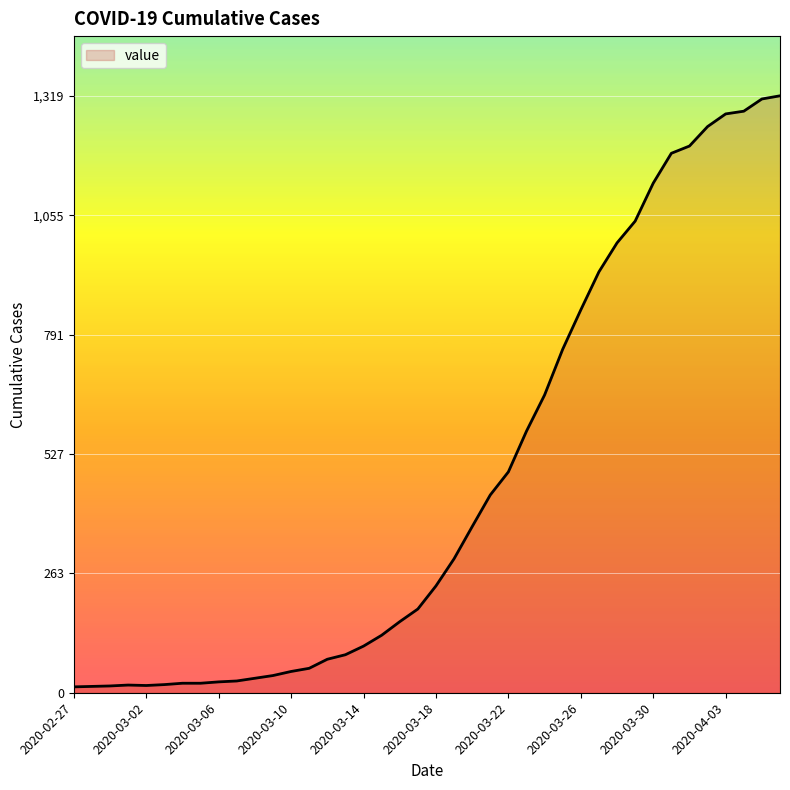

What is the greatest value displayed?

1319